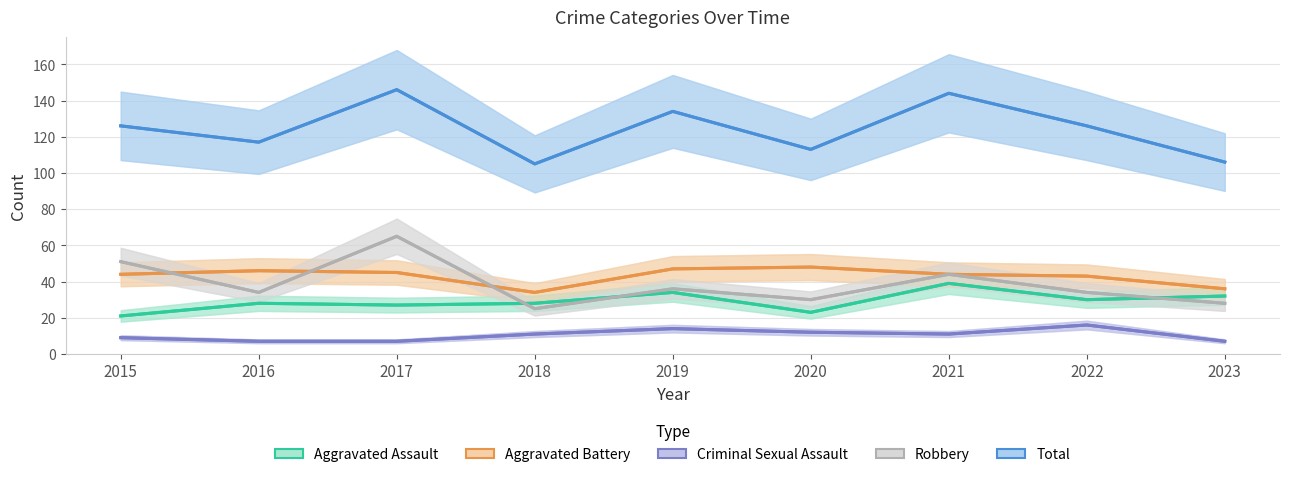

Reading left to right, transcribe all the data shown in this chart.

Aggravated Assault: 2015=21	2016=28	2017=27	2018=28	2019=34	2020=23	2021=39	2022=30	2023=32
Aggravated Battery: 2015=44	2016=46	2017=45	2018=34	2019=47	2020=48	2021=44	2022=43	2023=36
Criminal Sexual Assault: 2015=9	2016=7	2017=7	2018=11	2019=14	2020=12	2021=11	2022=16	2023=7
Robbery: 2015=51	2016=34	2017=65	2018=25	2019=36	2020=30	2021=44	2022=34	2023=28
Total: 2015=126	2016=117	2017=146	2018=105	2019=134	2020=113	2021=144	2022=126	2023=106